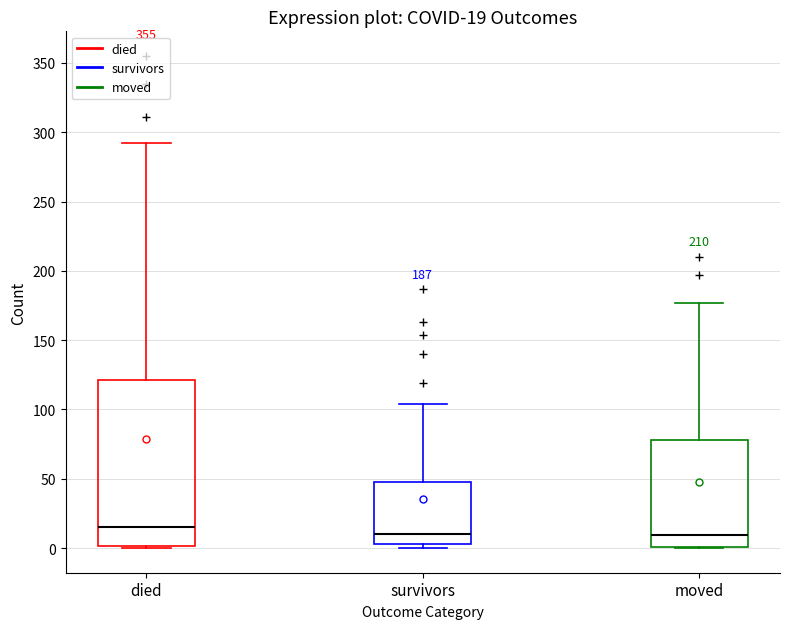

Which box's median line is the highest?

died